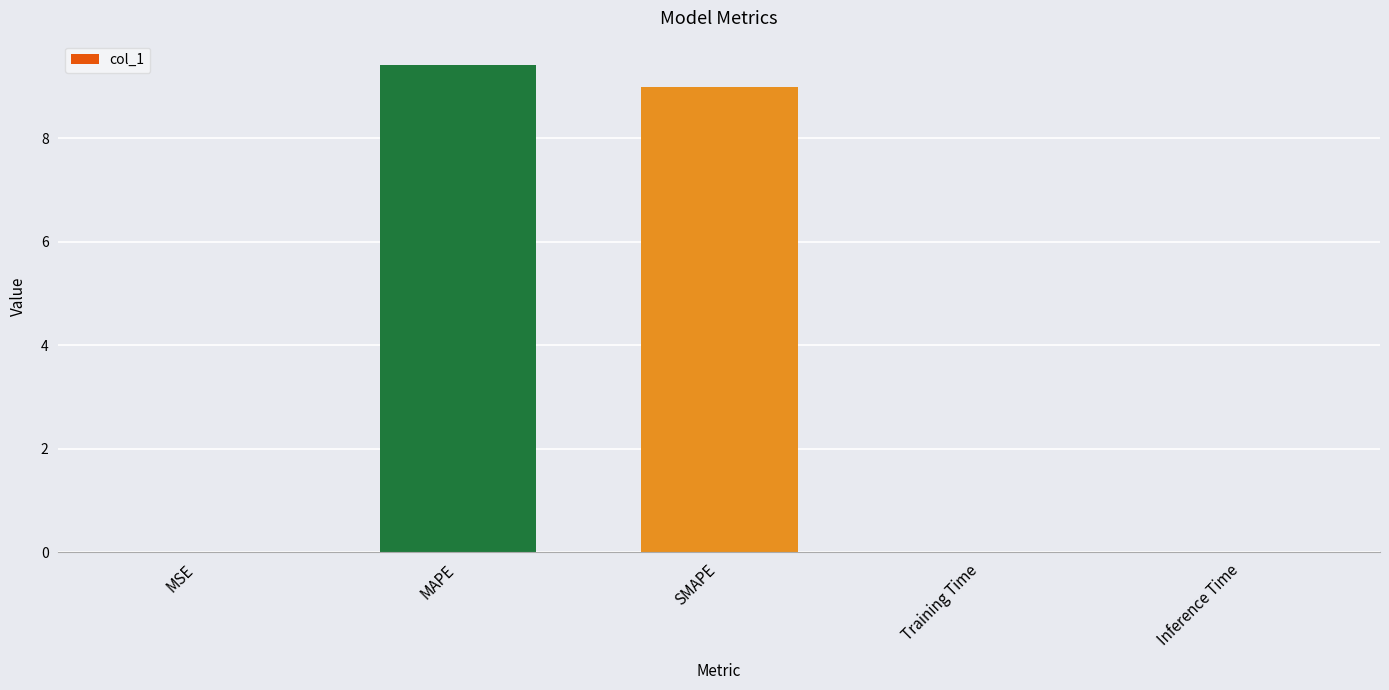

Is it true that the value at SMAPE is 9.0?

True